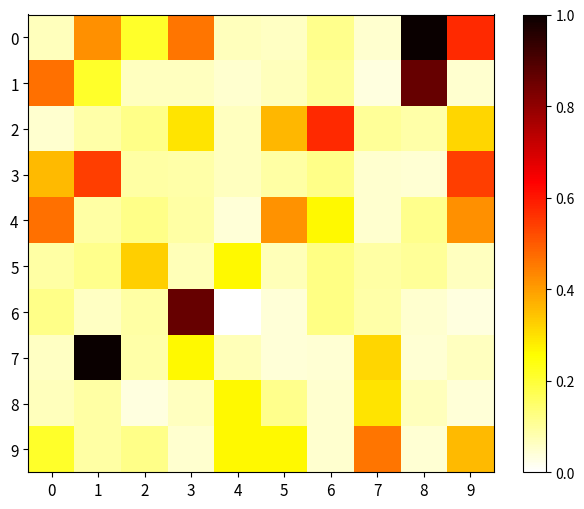

Rank the series at 9 from lowest to highest value.

6, 8, 1, 5, 7, 2, 9, 4, 3, 0